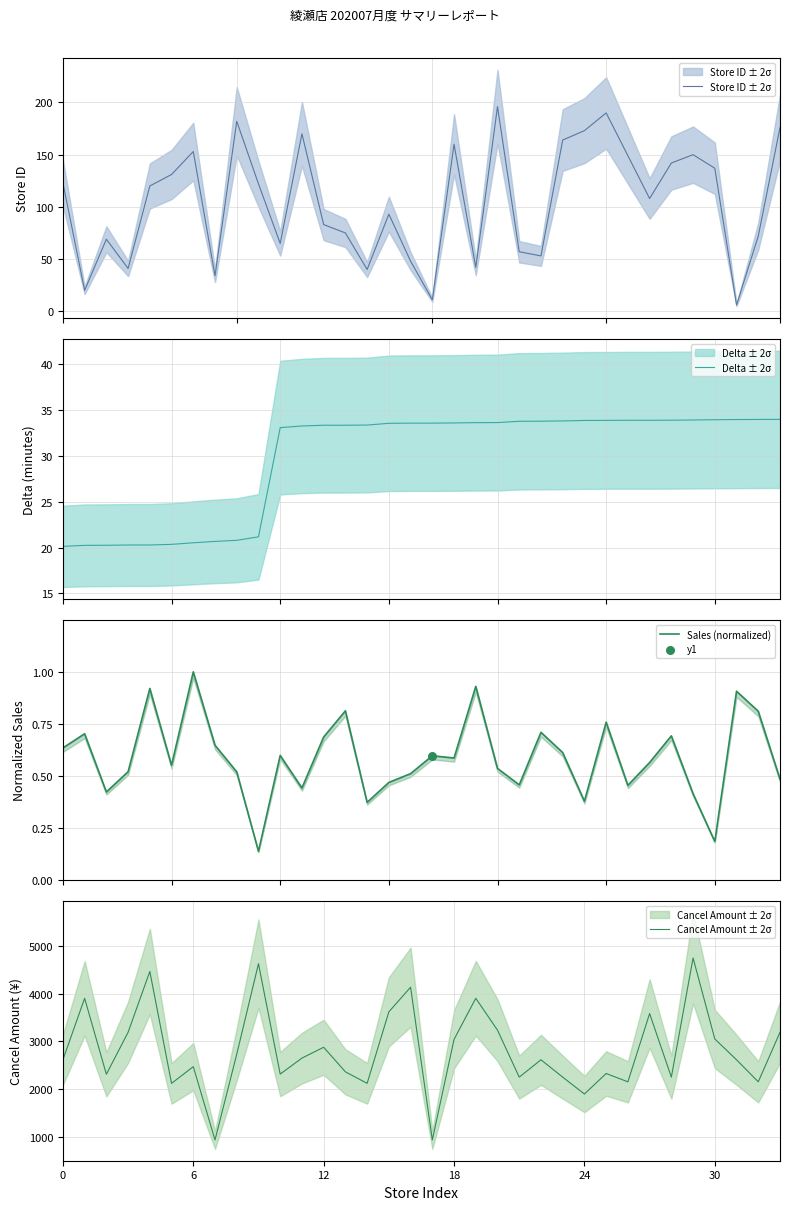

Which series reaches the maximum Y coordinate?

Cancel Amount ± 2σ